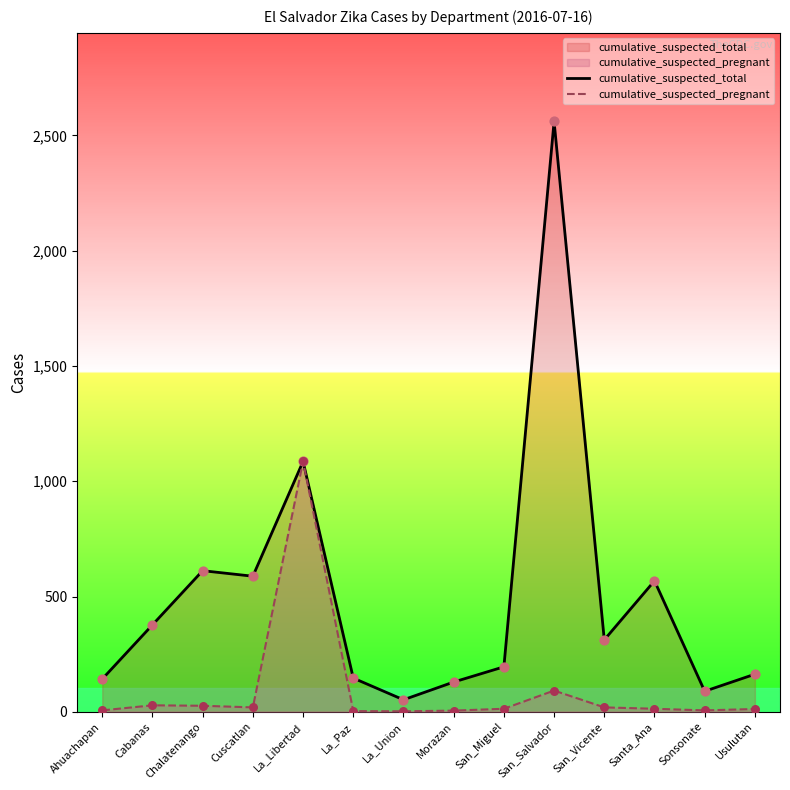

At which category is the sum across all series the highest?

San_Salvador